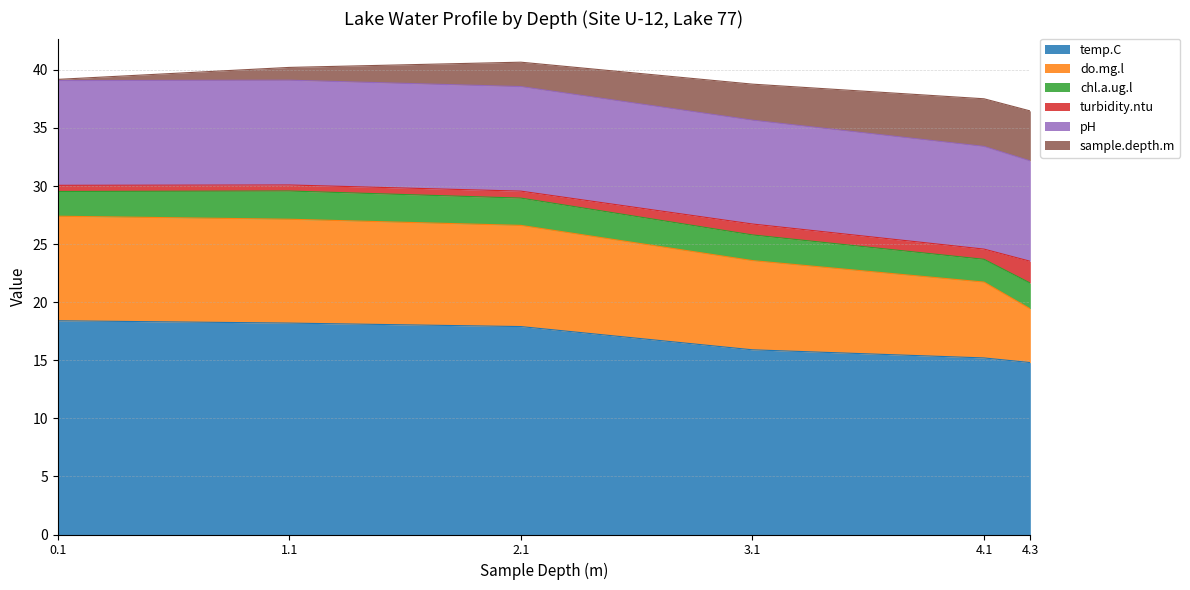

What is the minimum value shown in the chart?

0.1